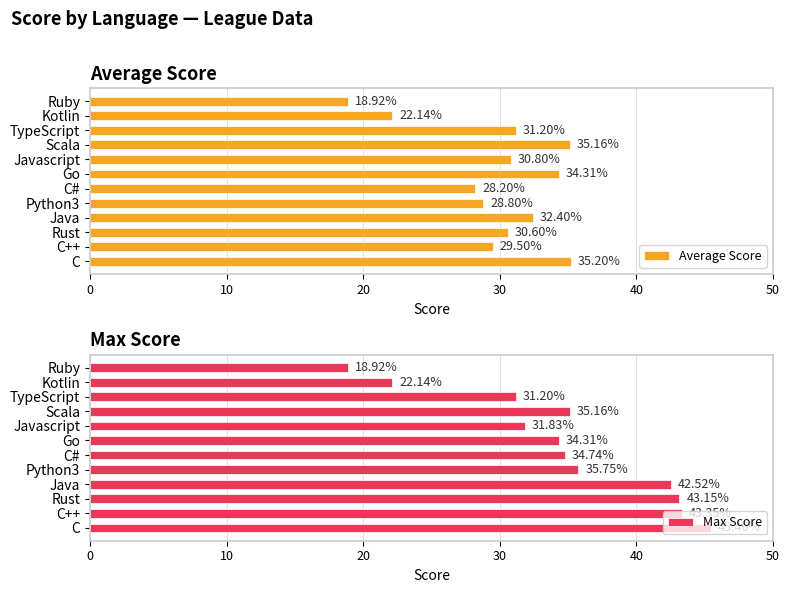

What is the difference between the Max Score values at Scala and C?

10.3